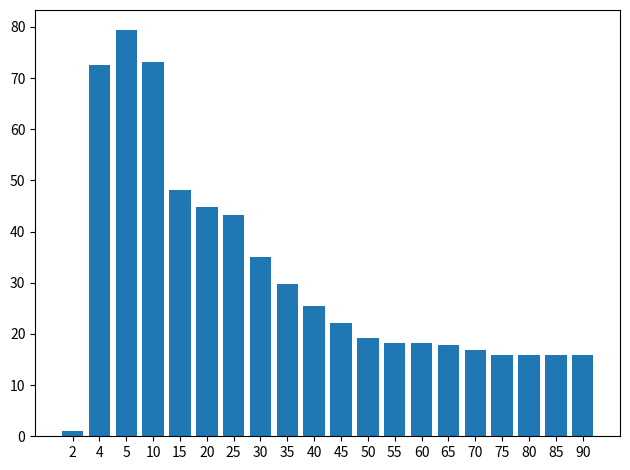

Does the chart contain stacked bars?

No